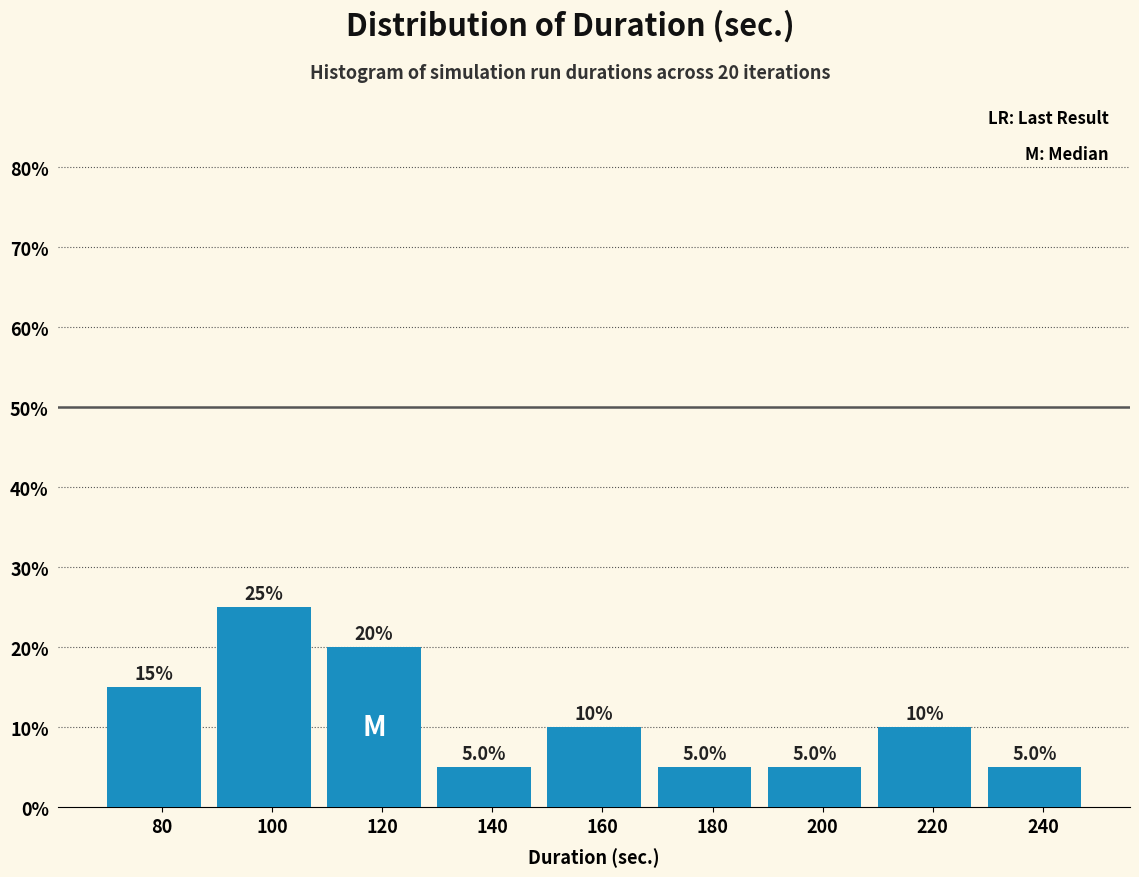

Reading left to right, list all the values displayed in this chart.

80=15	100=25	120=20	140=5	160=10	180=5	200=5	220=10	240=5